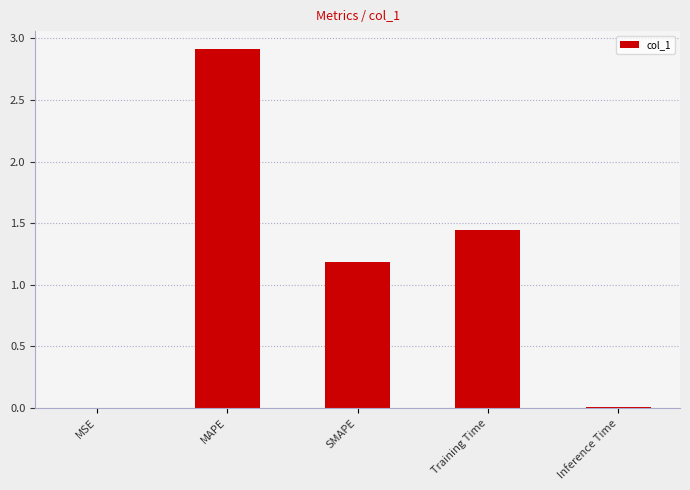

Which category has the highest value across all series?

MAPE